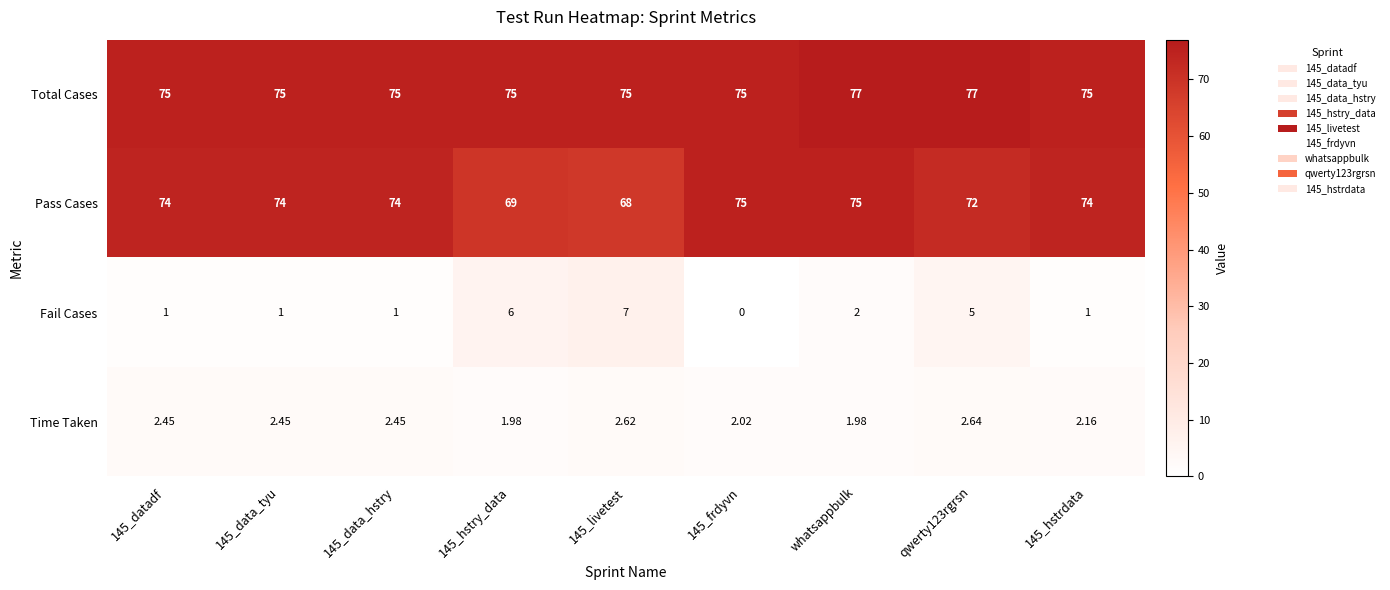

At which label is Fail Cases closest to 3?

whatsappbulk